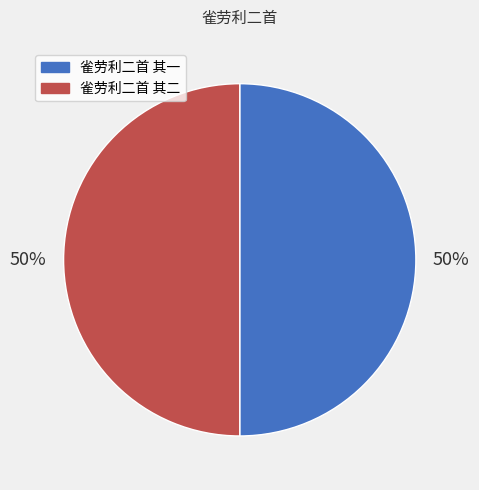

True or false: 雀劳利二首 其一 accounts for 50% of the total.

True